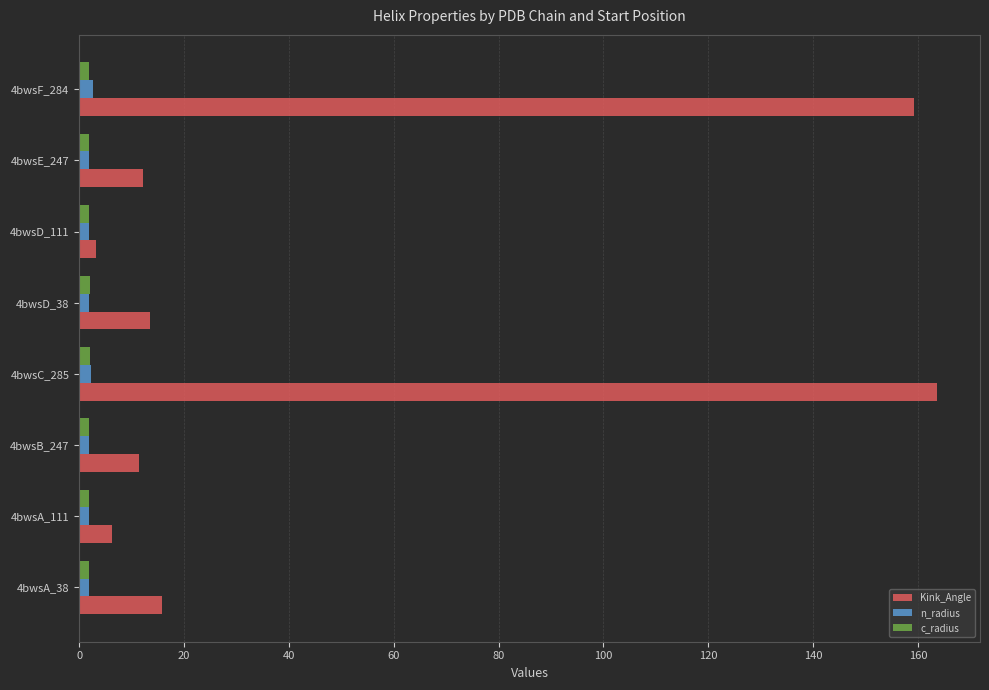

Is the value of Kink_Angle at 4bwsC_285 greater than the value of c_radius at 4bwsF_284?

Yes